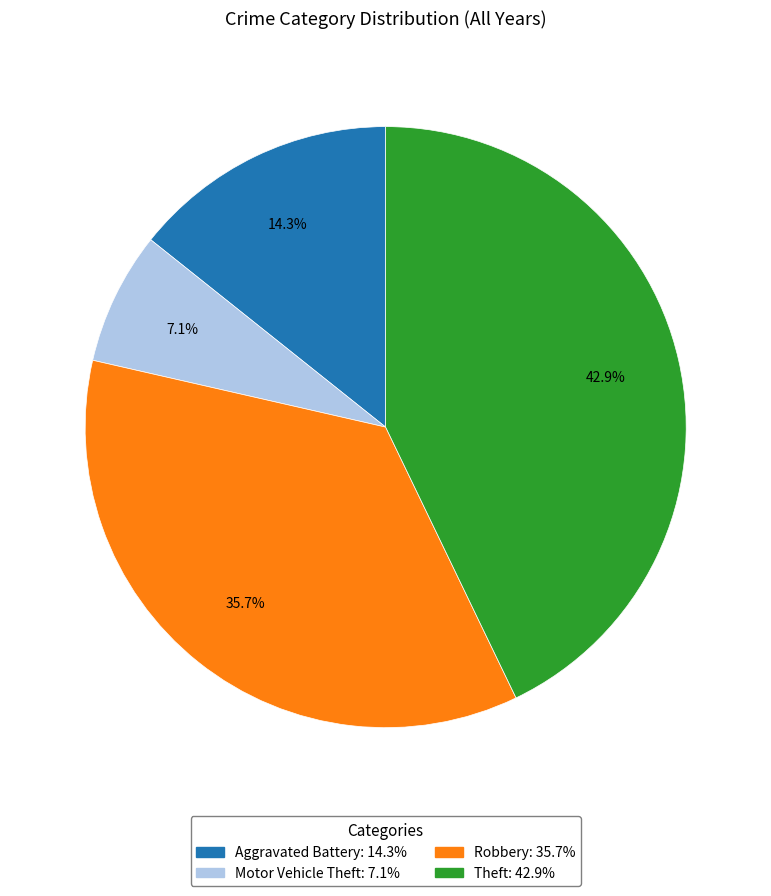

Is there any slice that represents more than half of the pie?

No